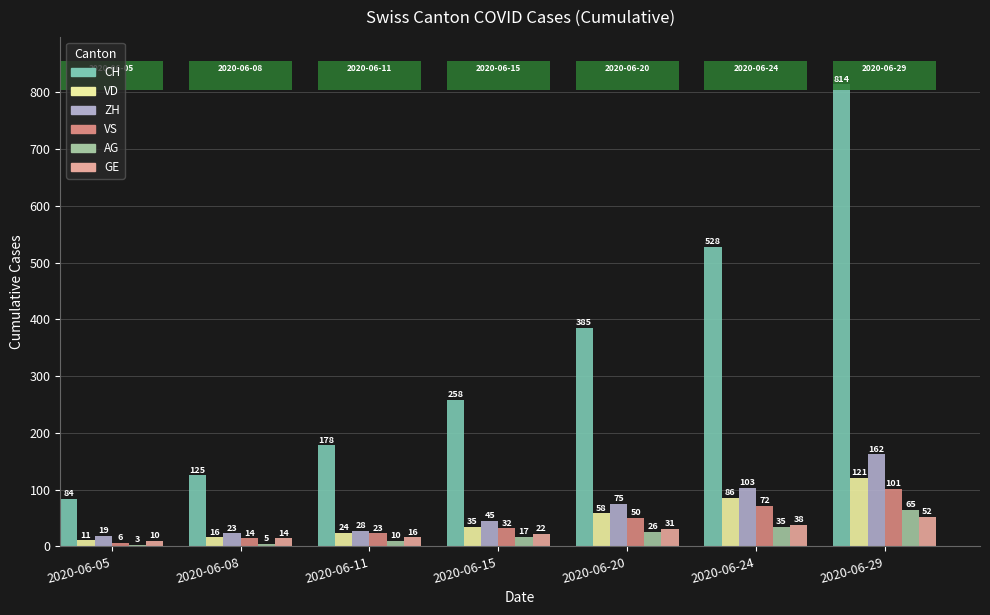

Rank the categories by AG value from lowest to highest.

2020-06-05, 2020-06-08, 2020-06-11, 2020-06-15, 2020-06-20, 2020-06-24, 2020-06-29